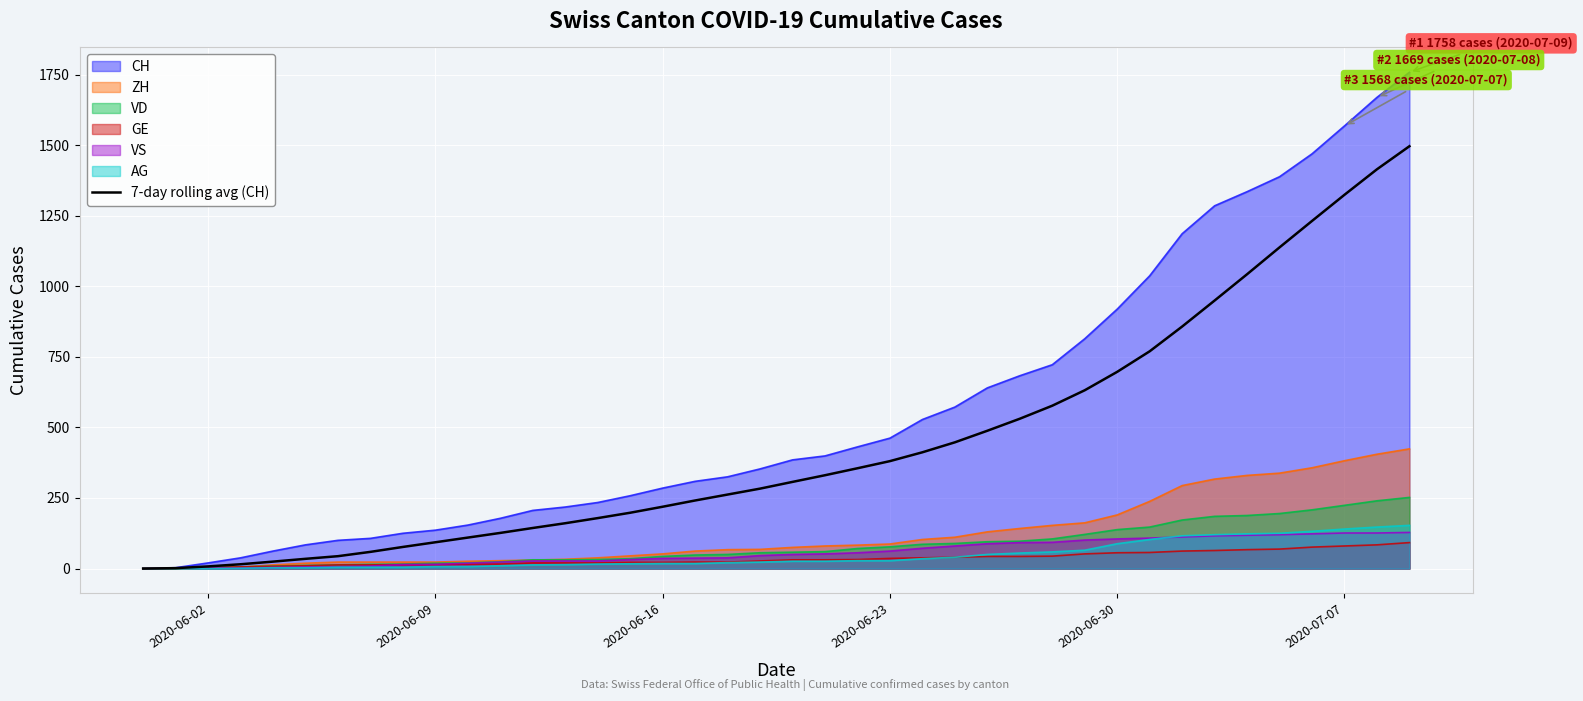

What is the maximum value shown in the chart?

1758.0